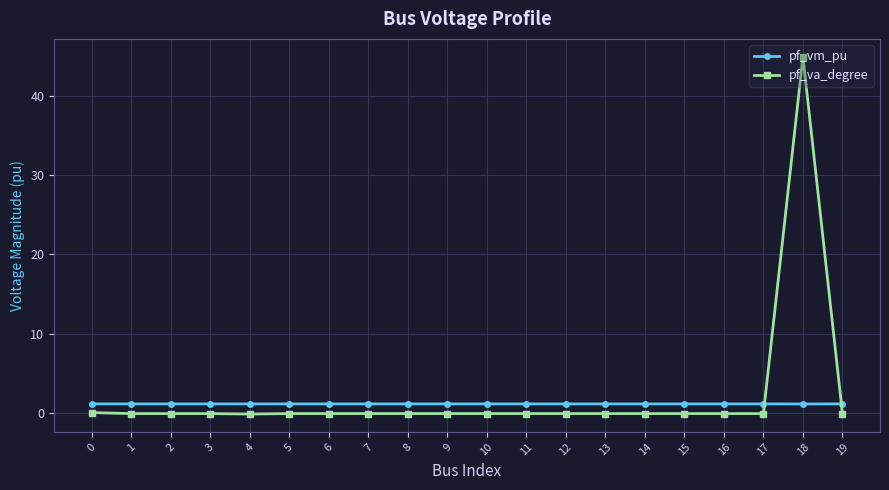

Which series has the largest range (max minus min)?

pf_va_degree